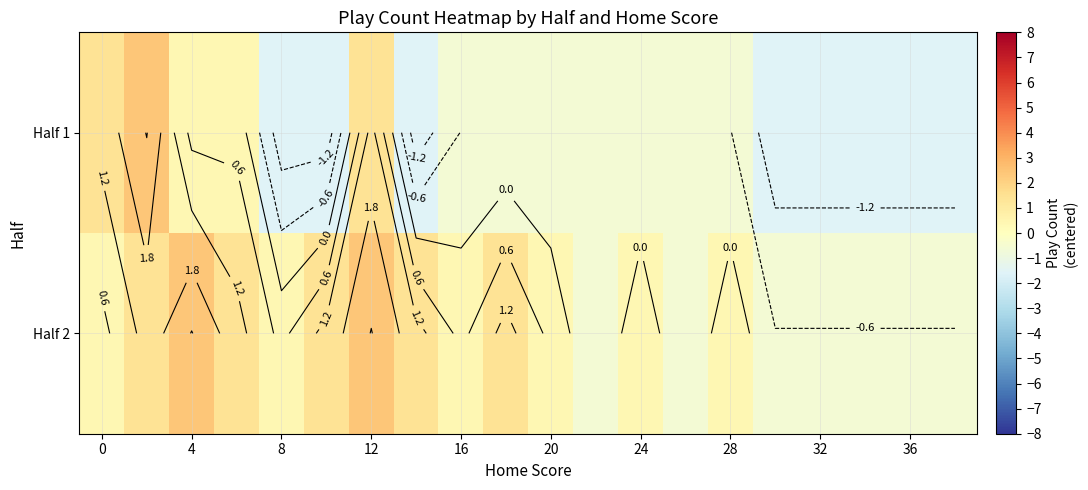

At how many categories does at least one series exceed 0?

13